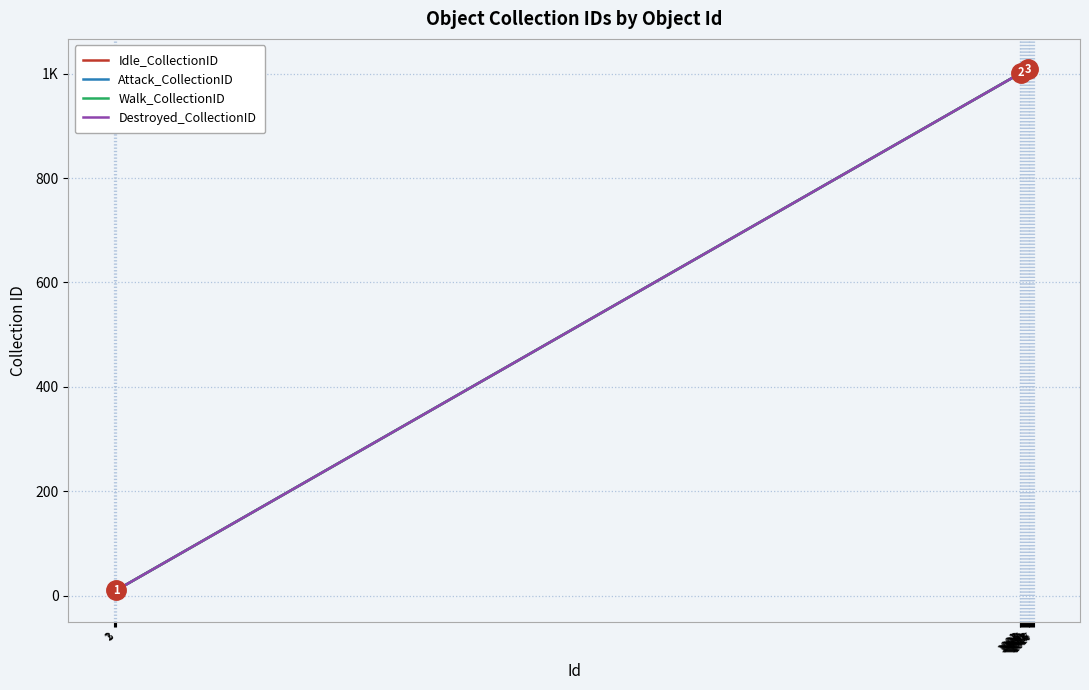

Does the chart display data point markers on the line(s)?

No